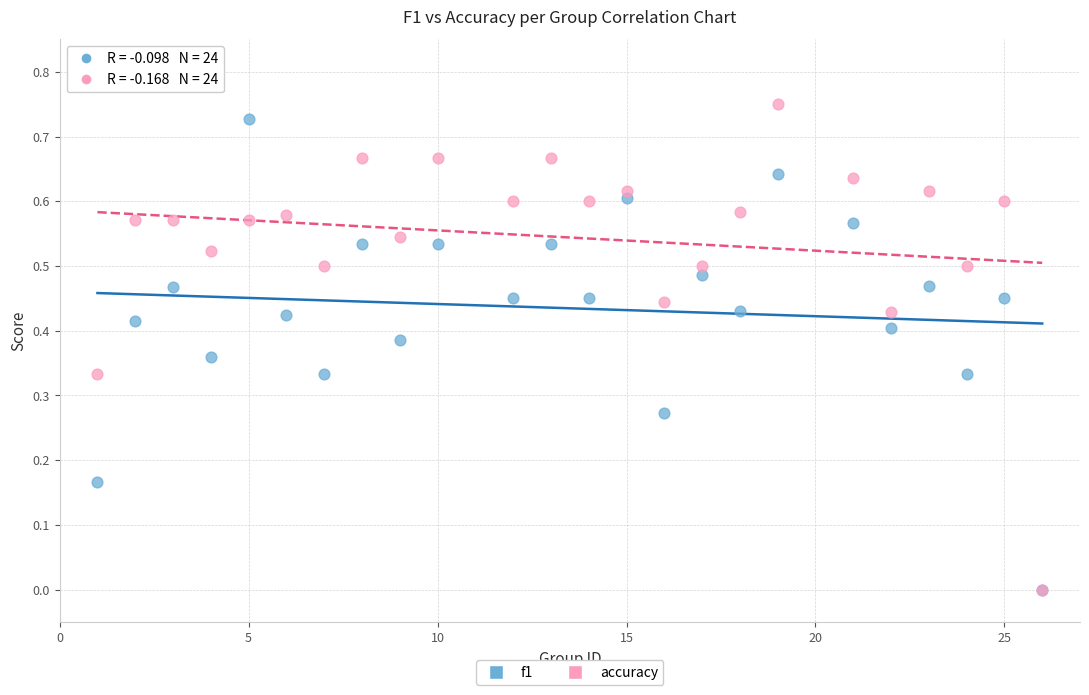

Which series has the largest Y range (max minus min)?

accuracy